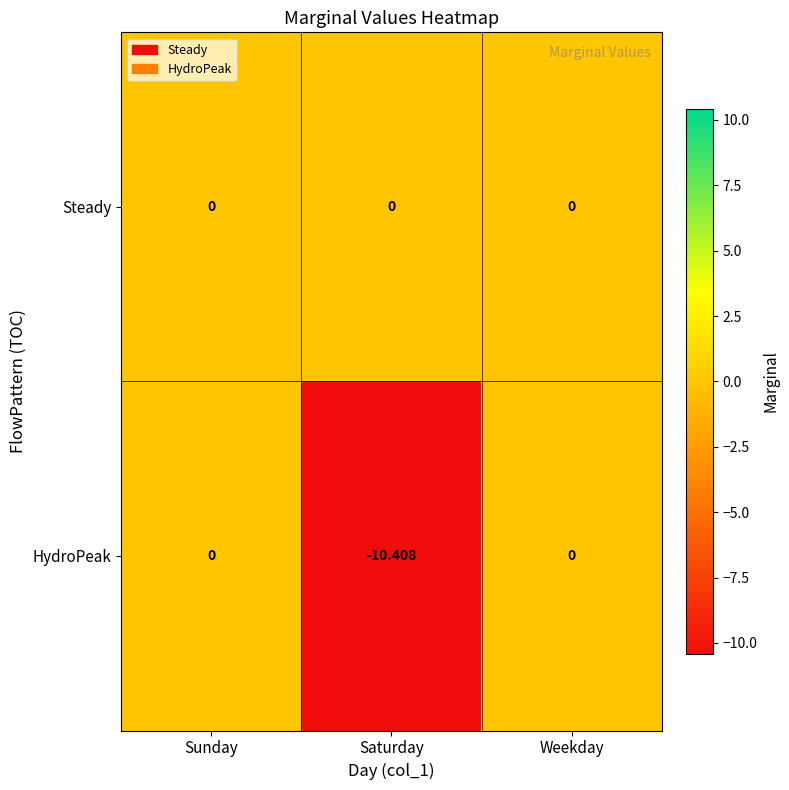

Rank the series by their average value, from lowest to highest.

HydroPeak, Steady